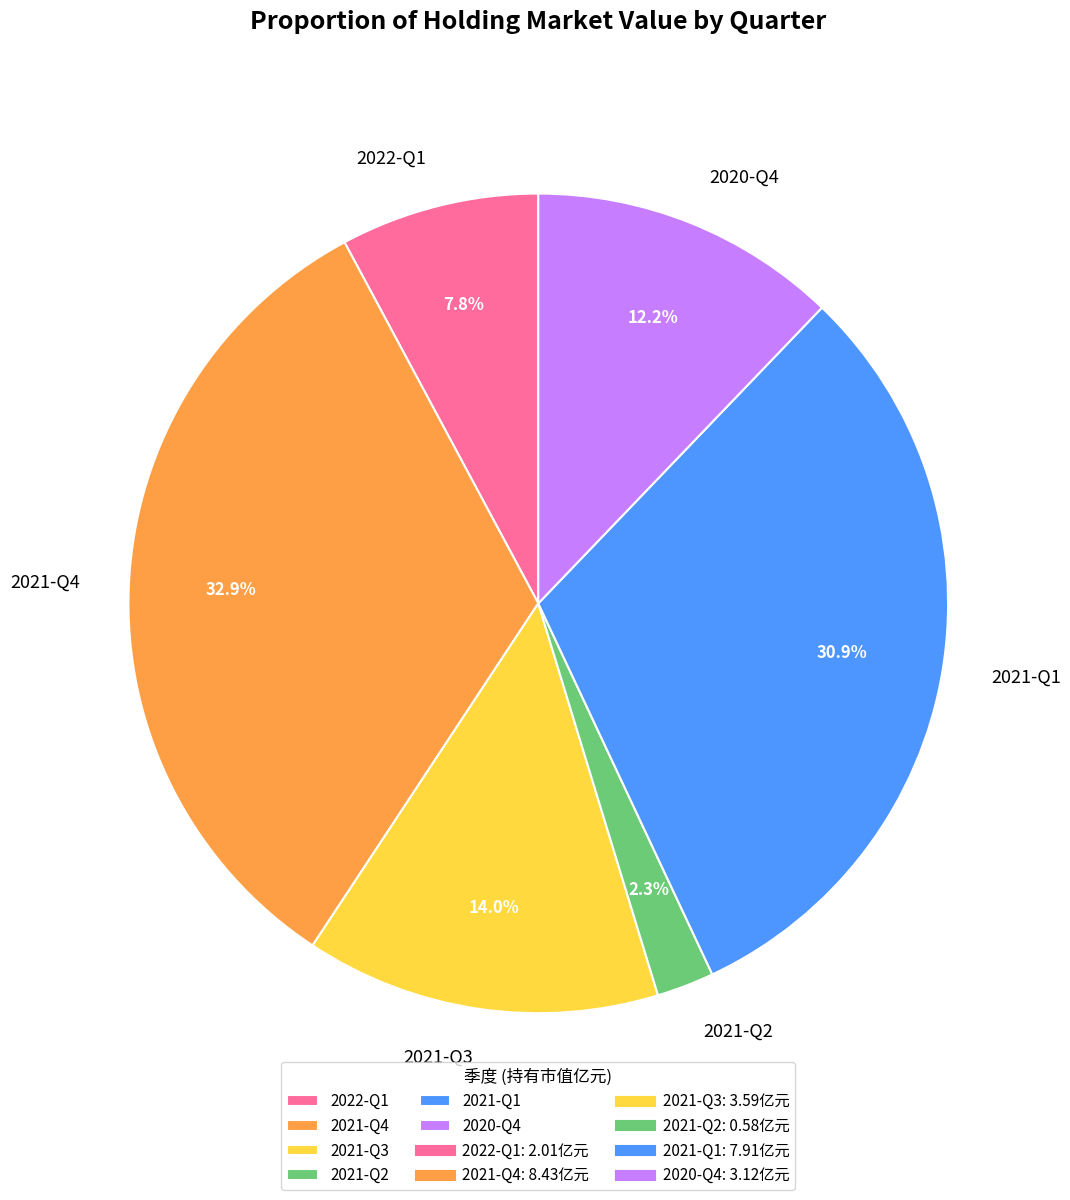

Which has a higher value, 2022-Q1 or 2021-Q4?

2021-Q4